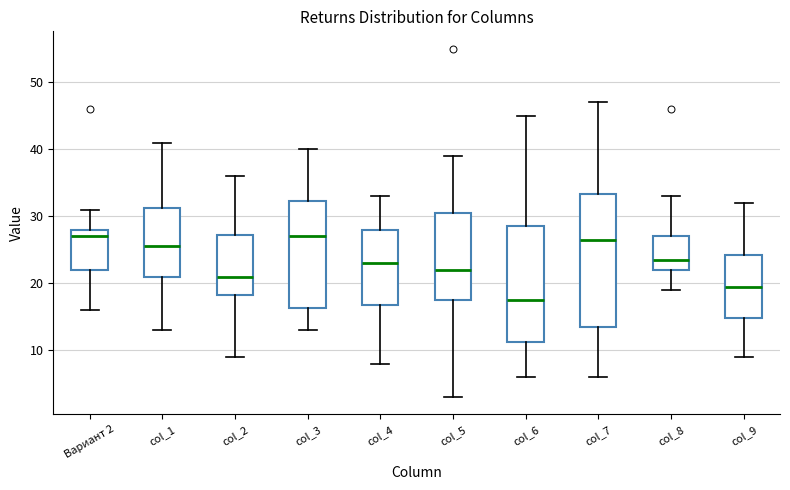

Reading left to right, read every box against the y-axis: the position of its median line, the range the box covers, and the ends of its whiskers. The values are not printed on the chart, so give them approximately, as read against the axis.

Вариант 2: median 27, box 22 to 28, whiskers 16 to 31
col_1: median 26, box 21 to 31, whiskers 13 to 41
col_2: median 21, box 18 to 27, whiskers 9 to 36
col_3: median 27, box 16 to 32, whiskers 13 to 40
col_4: median 23, box 17 to 28, whiskers 8 to 33
col_5: median 22, box 18 to 31, whiskers 3 to 39
col_6: median 18, box 11 to 29, whiskers 6 to 45
col_7: median 27, box 14 to 33, whiskers 6 to 47
col_8: median 24, box 22 to 27, whiskers 19 to 33
col_9: median 20, box 15 to 24, whiskers 9 to 32